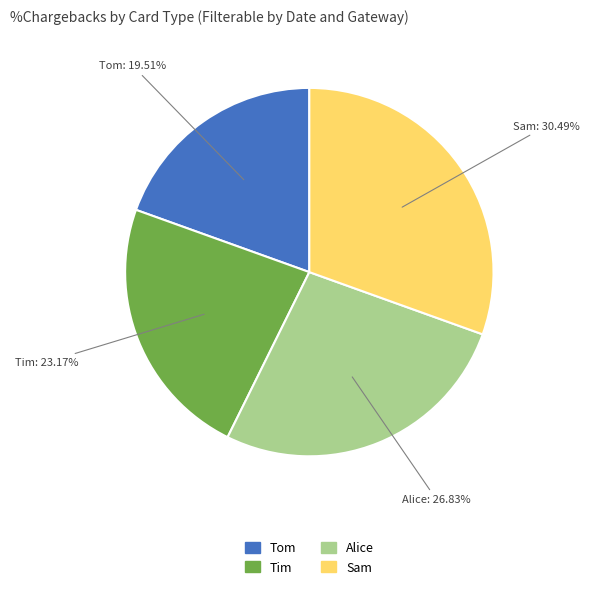

How many segments does this pie chart have?

4